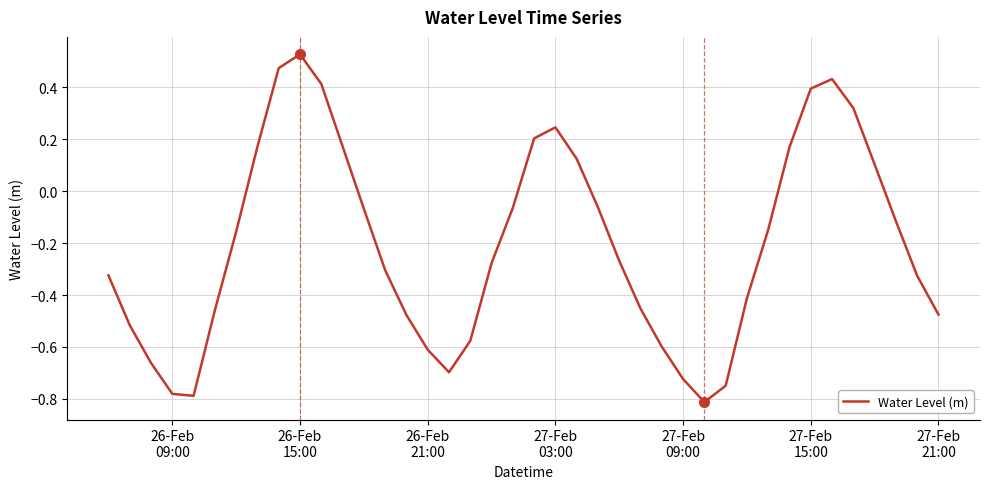

What is the difference between the maximum and minimum values?

1.3